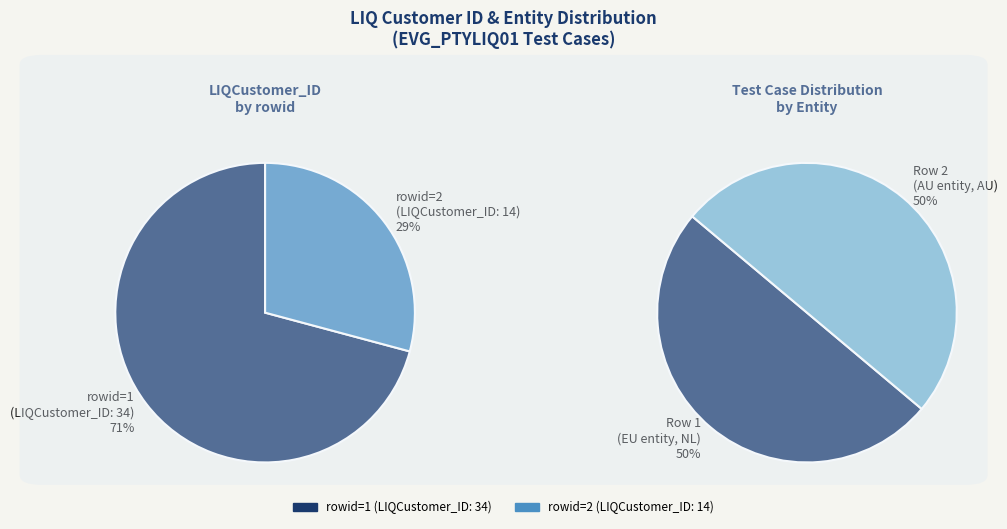

True or false: Row 2 (ID: 14) accounts for 37% of the total.

False